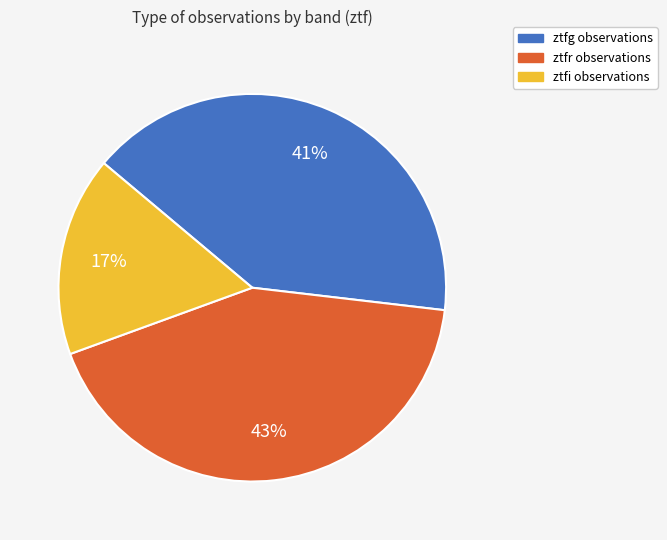

Rank the categories by value from lowest to highest.

ztfi, ztfg, ztfr